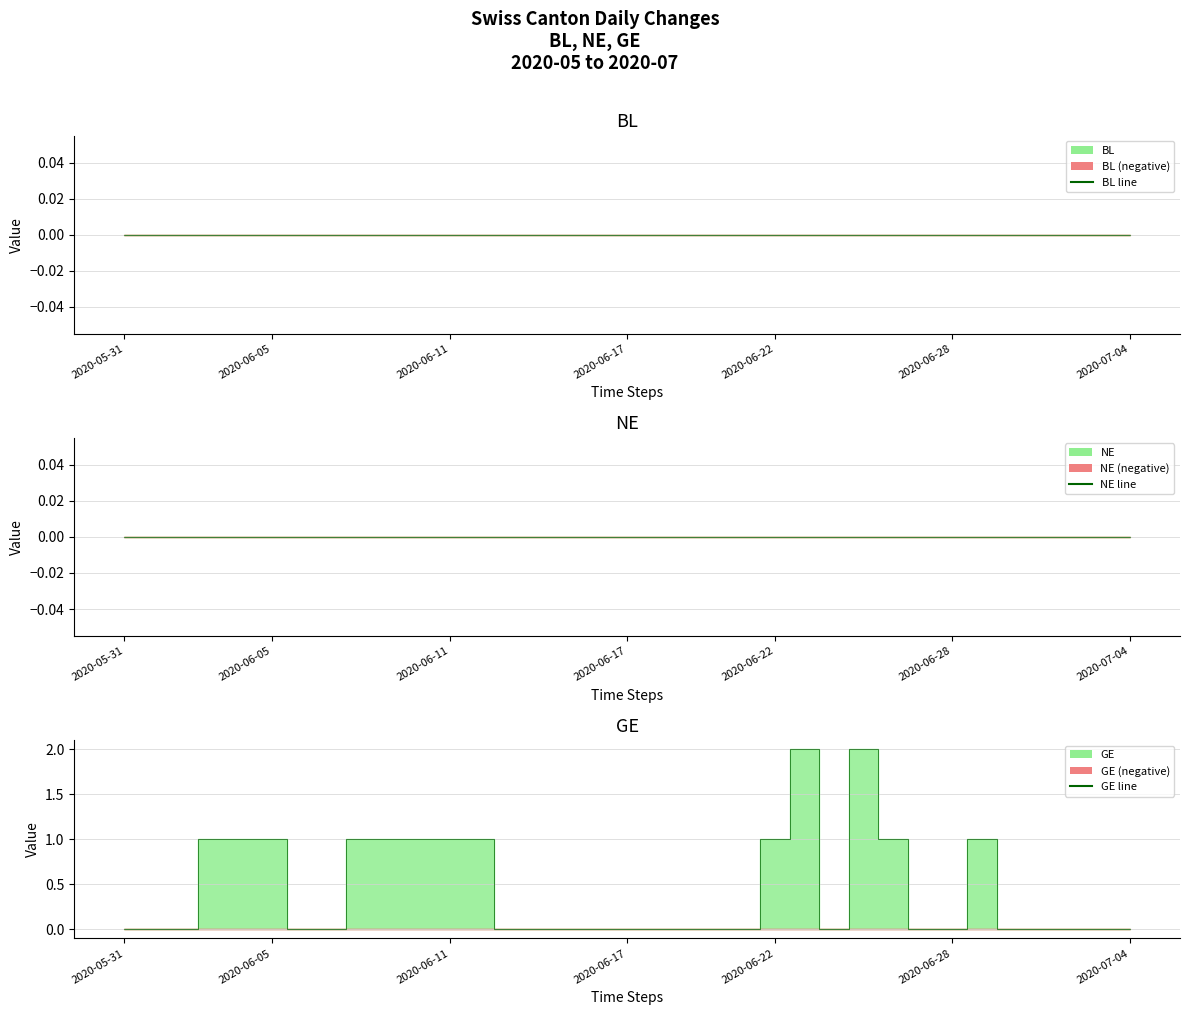

The GE line series shows 1 at 2020-06-22. True or false?

True